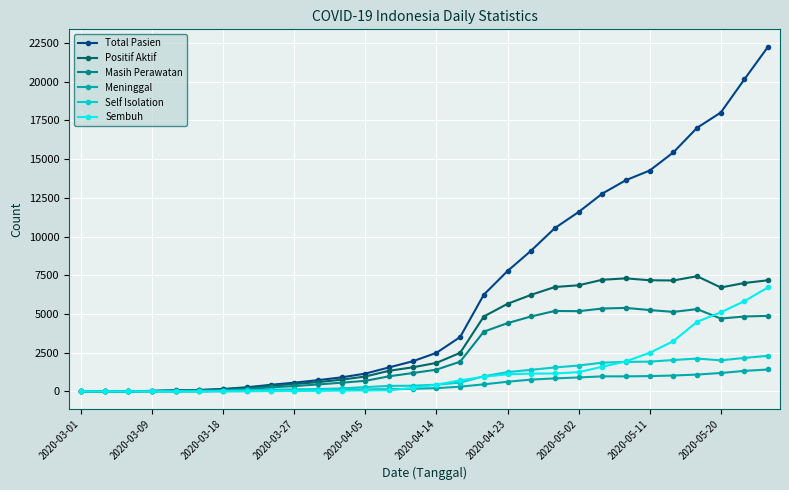

What is the maximum value shown in the chart?

22271